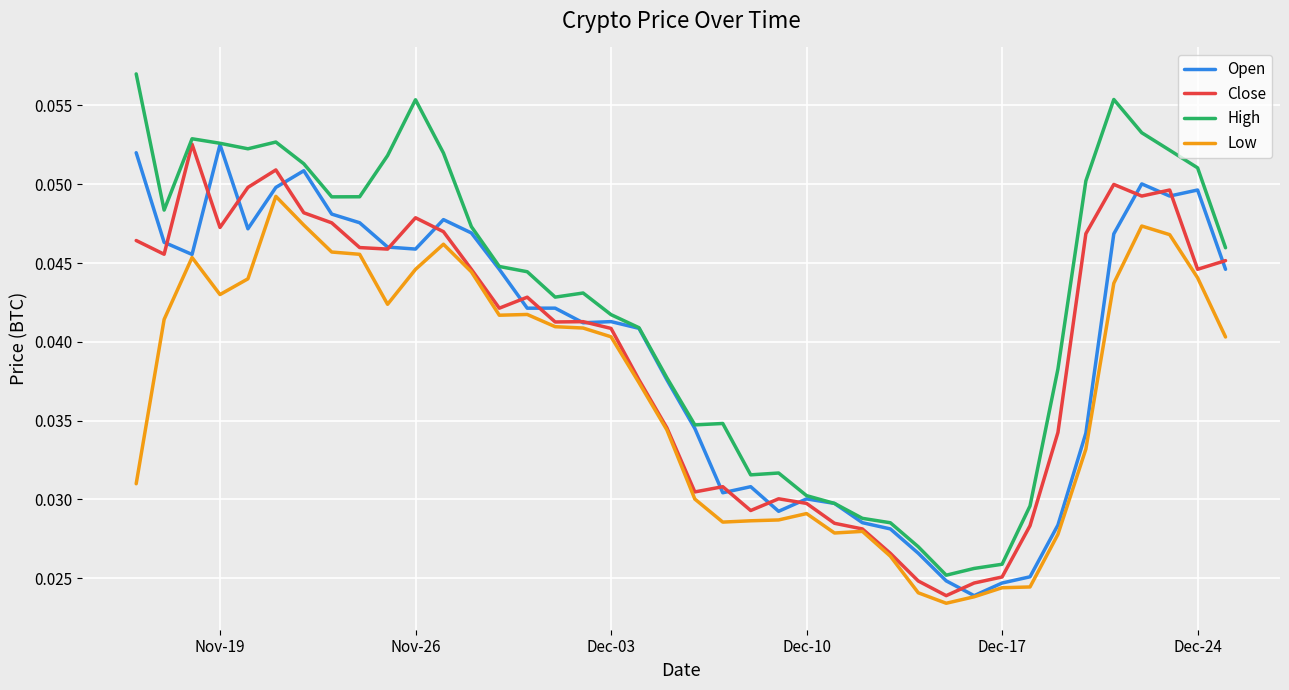

Is this an area chart (filled region under the line)?

No